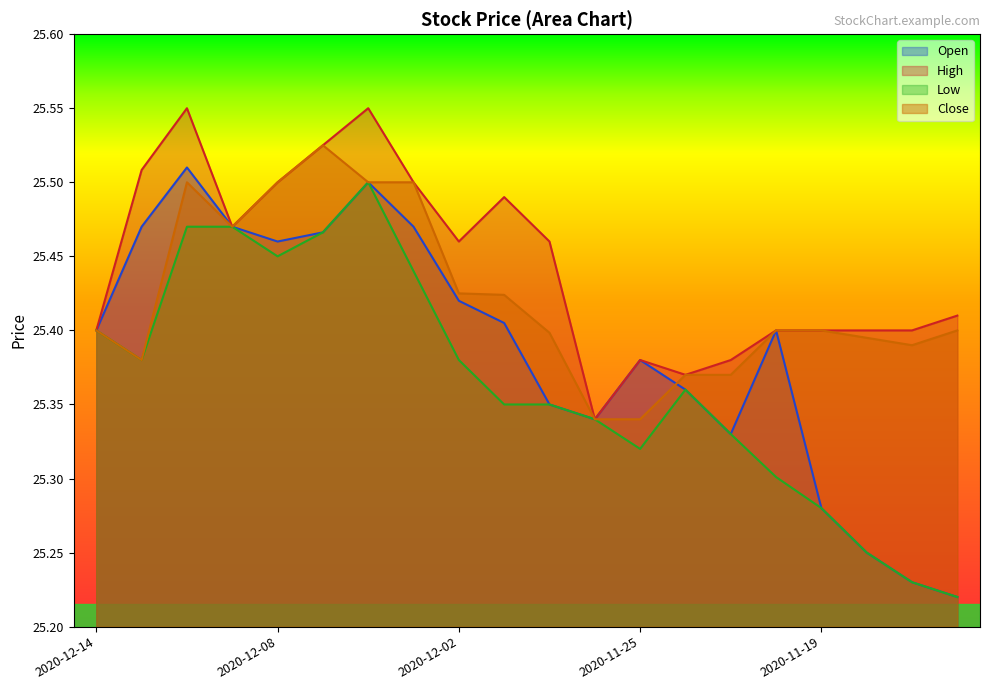

What is the value of the High point at the 12th from the left?

25.3